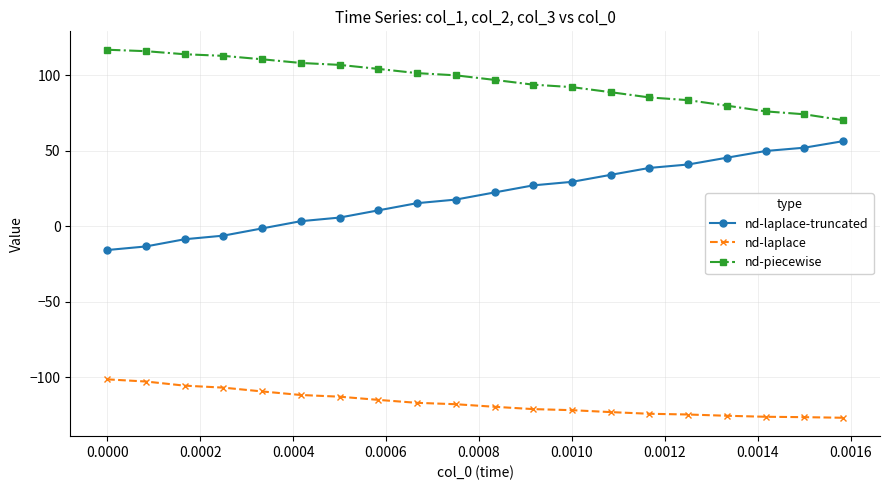

Which series has the largest total across all categories?

nd-piecewise